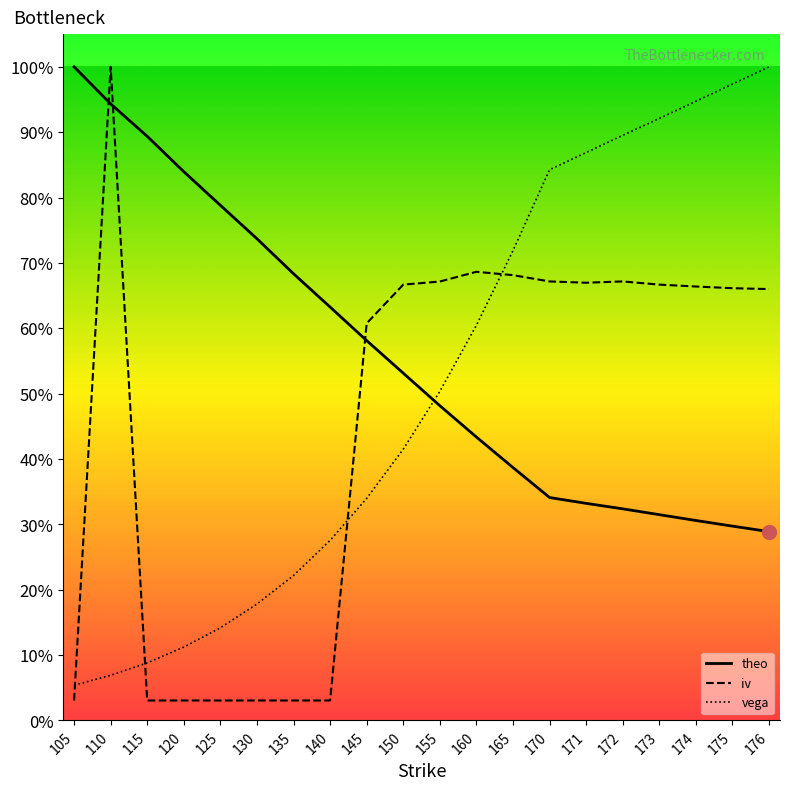

List the series in order of their peak value, highest first.

iv, theo, vega